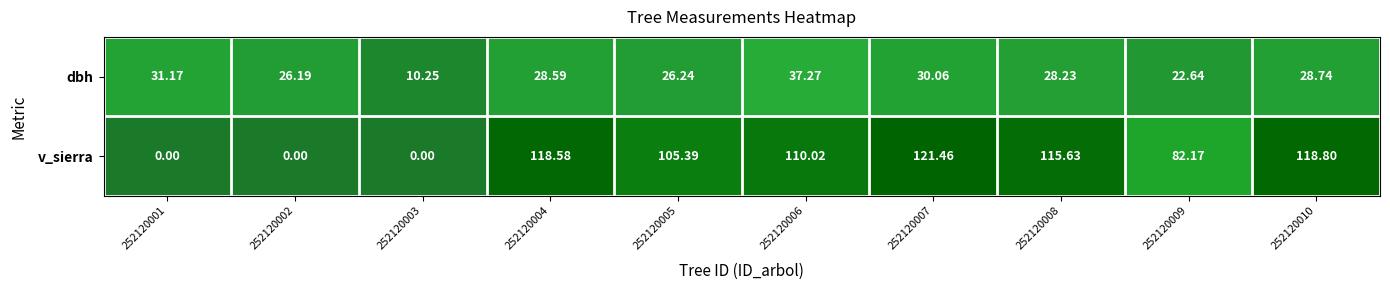

Between 252120006 and 252120008, which series saw the biggest shift?

dbh